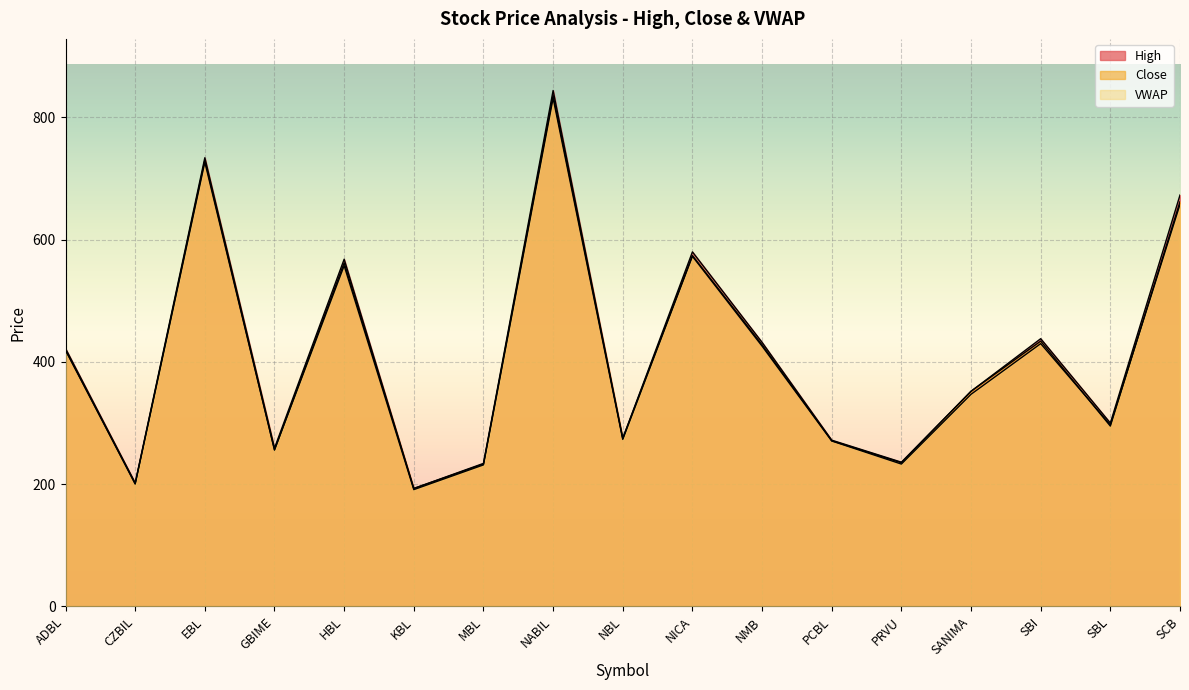

What is the sum of all Close values?

6956.0